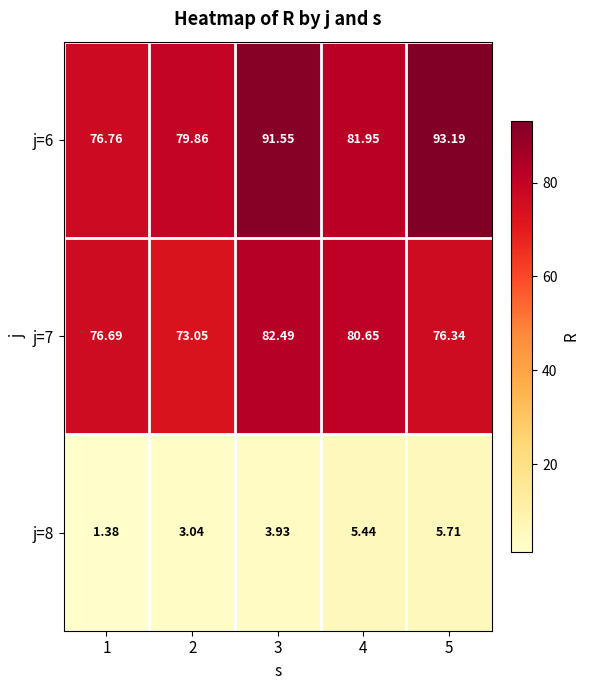

Is the value of j=6 at 5 greater than the value of j=7 at 5?

Yes